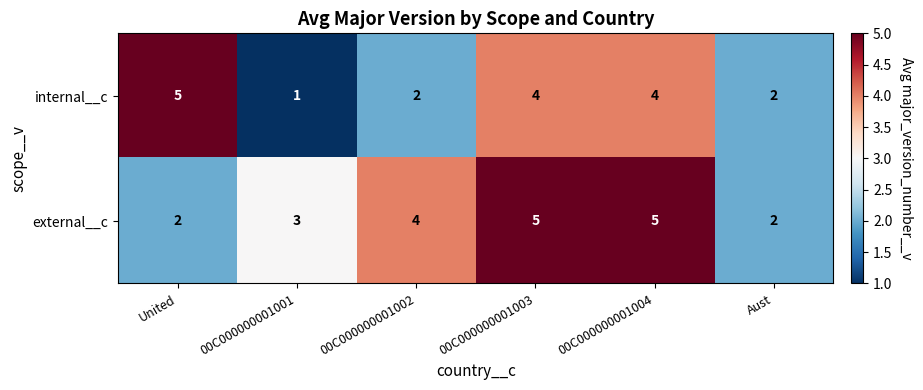

What is the sum of all internal__c values?

18